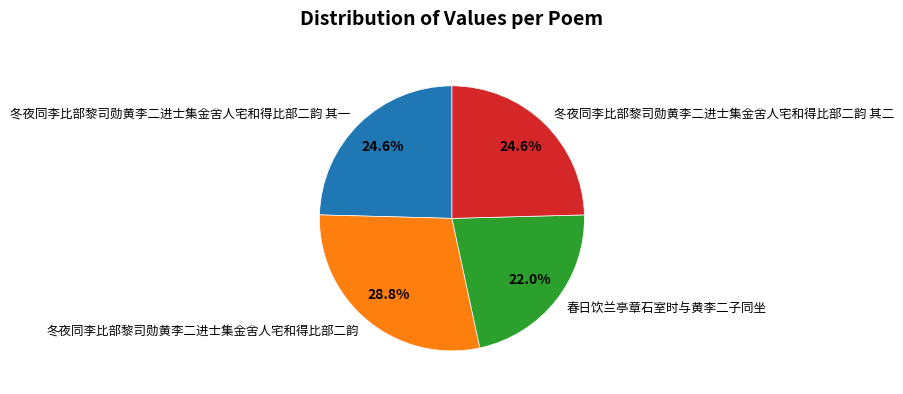

Approximately how many times larger is the value at 春日饮兰亭章石室时与黄李二子同坐 compared to 冬夜同李比部黎司勋黄李二进士集金舍人宅和得比部二韵 其一?

0.9